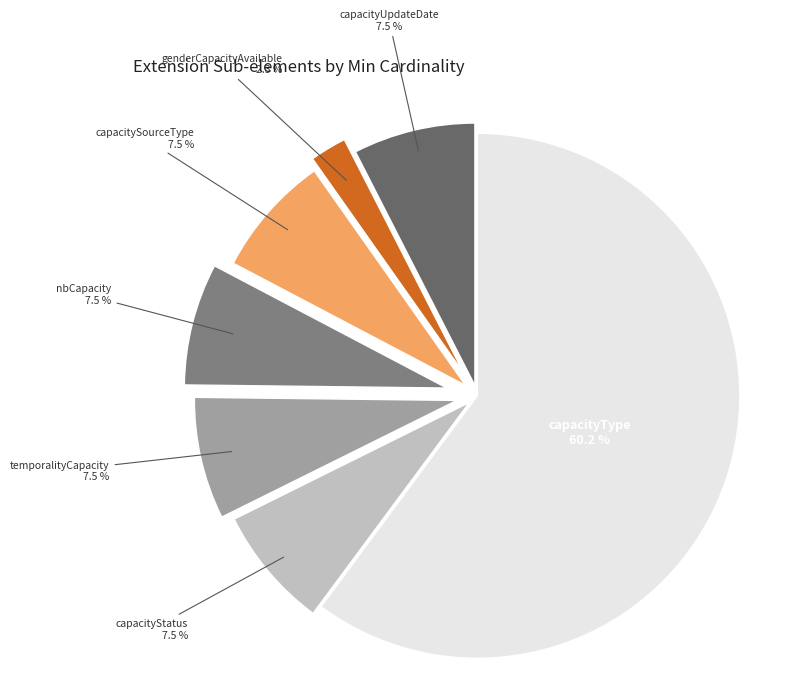

Which has a higher value, capacityType or genderCapacityAvailable?

capacityType